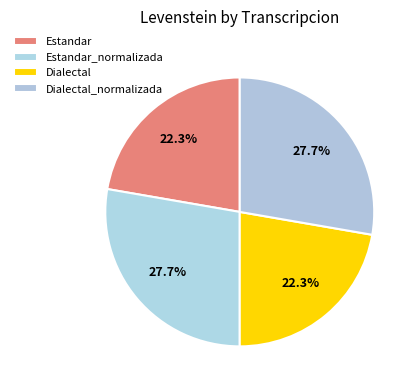

Is it true that Dialectal_normalizada is 28% of the pie?

True